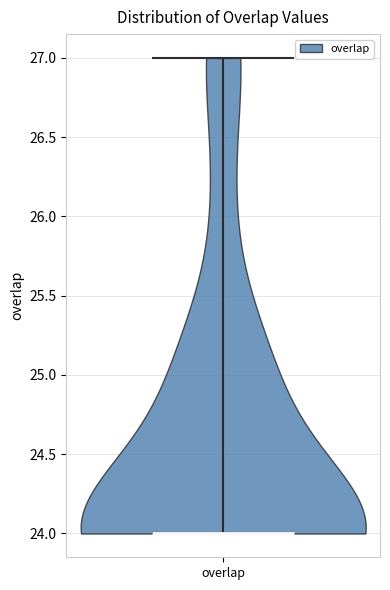

Read this violin plot against the y-axis: where its median line is, and the lowest and highest points the violin reaches. The values are not printed on the chart, so give them approximately, as read against the axis.

median line 24, lowest point 24, highest point 27